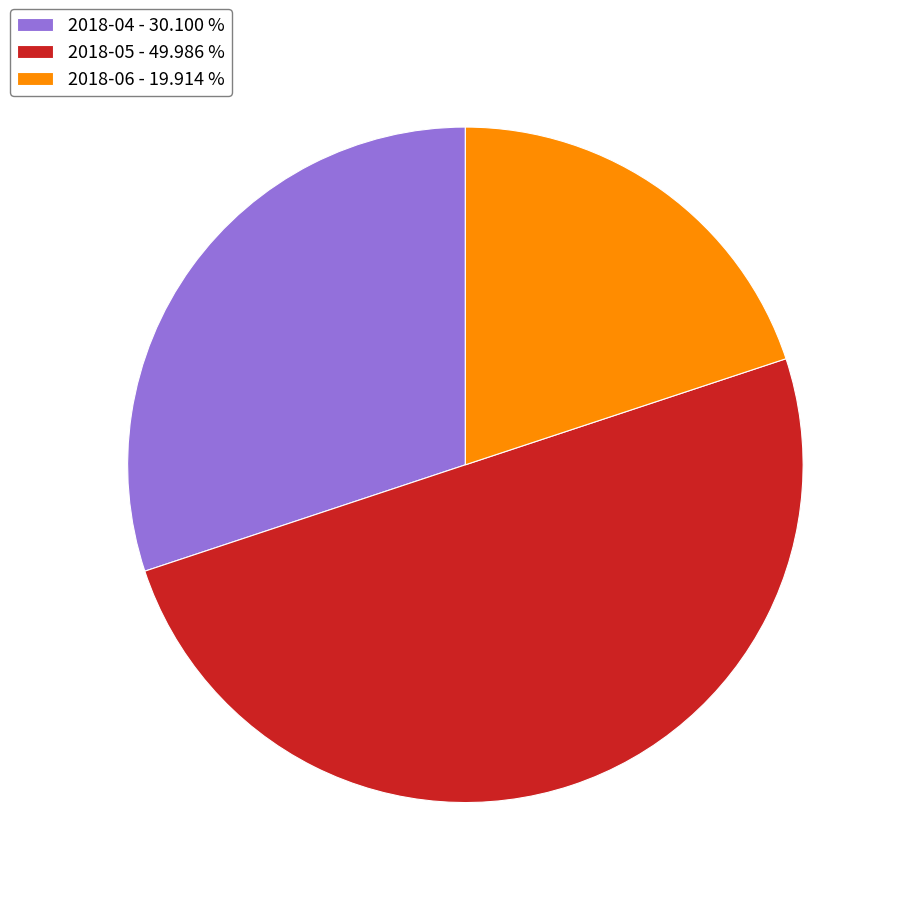

Between 2018-06 - 19.914 % and 2018-04 - 30.100 %, which is larger?

2018-04 - 30.100 %